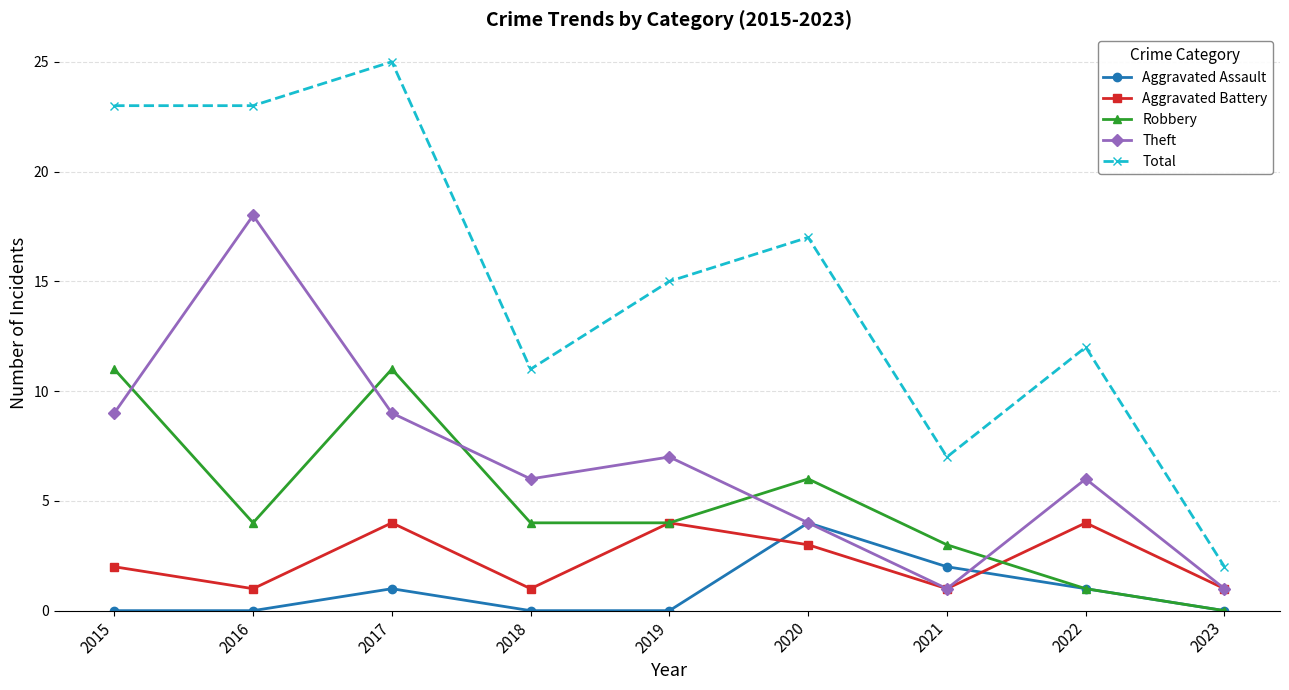

In Aggravated Assault, how many points are higher than both neighbors (excluding endpoints)?

2